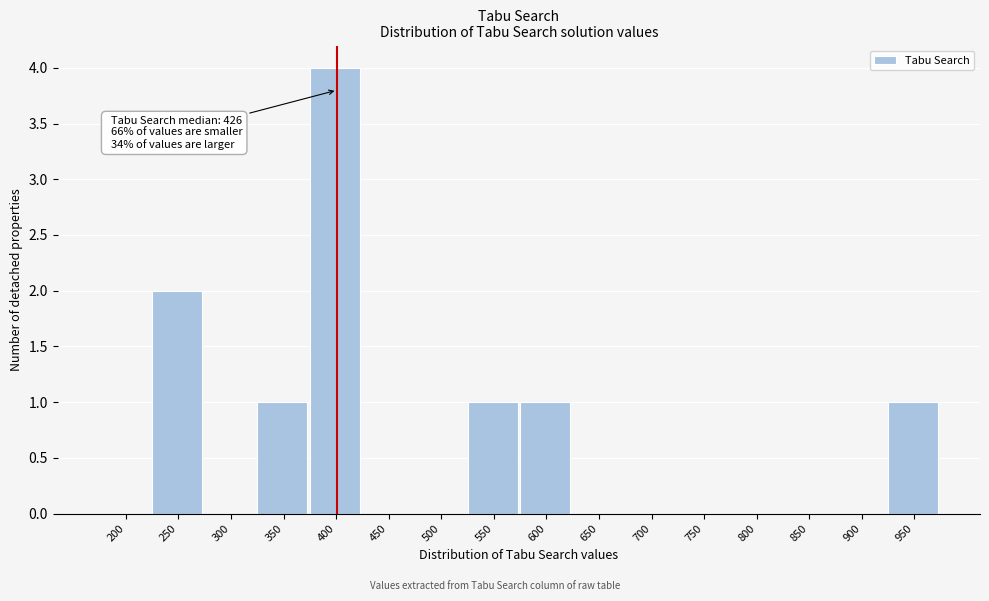

Reading left to right, extract all data points from this chart.

200=0	250=2	300=0	350=1	400=4	450=0	500=0	550=1	600=1	650=0	700=0	750=0	800=0	850=0	900=0	950=1